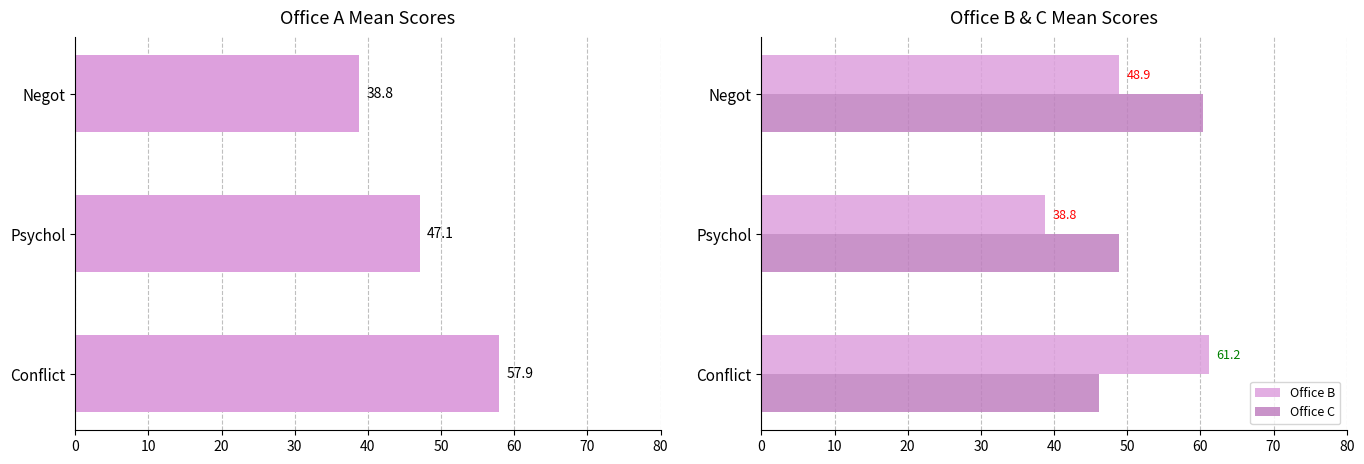

At which label does Office B reach its minimum?

Psychol